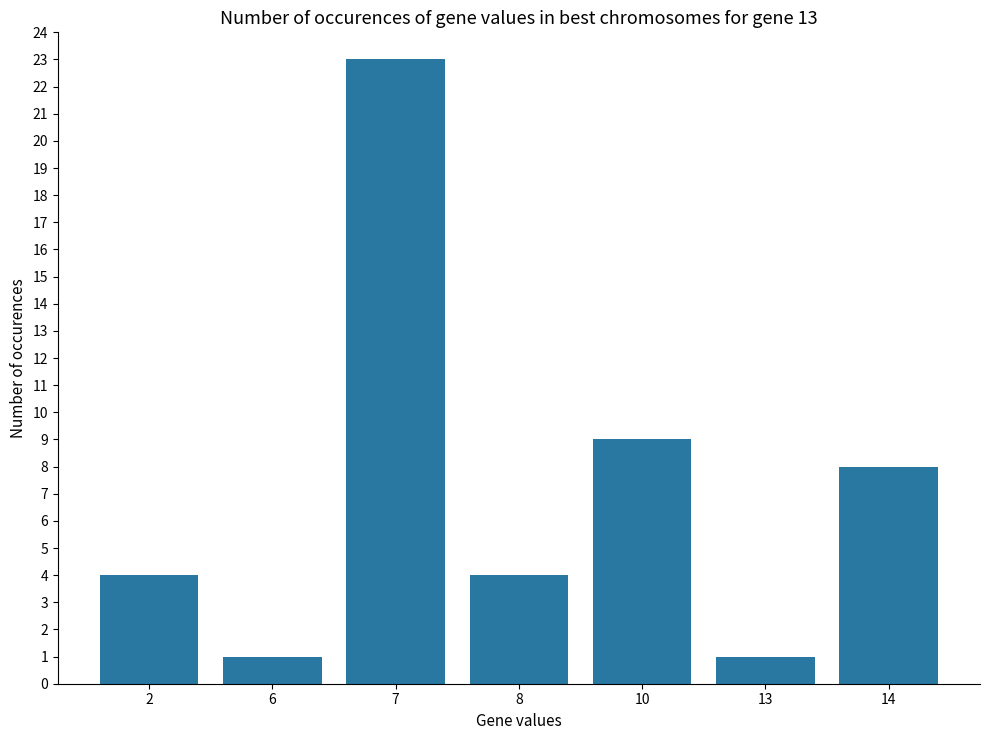

Approximately how many times larger is the value at 8 compared to 14?

0.5